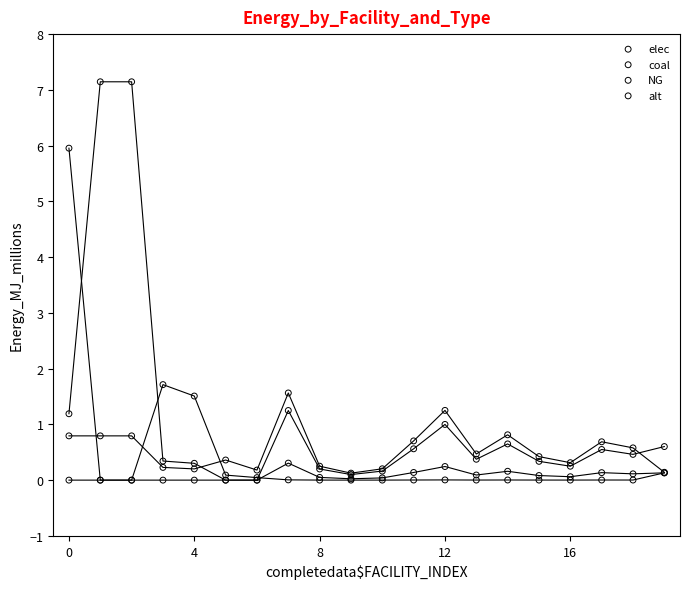

In the coal series, what Y value is closest to 2?

1.7